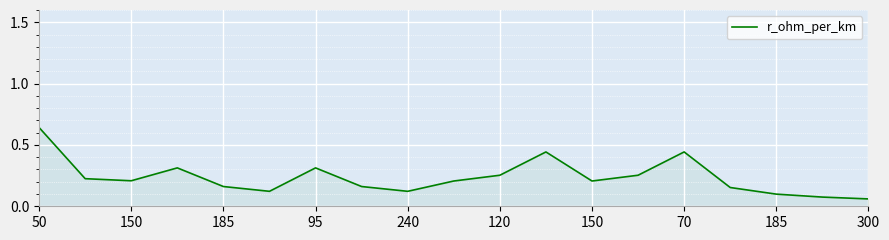

Reading left to right, extract all data points from this chart.

0.6	0.2	0.2	0.3	0.2	0.1	0.3	0.2	0.1	0.2	0.3	0.4	0.2	0.3	0.4	0.2	0.1	0.1	0.1